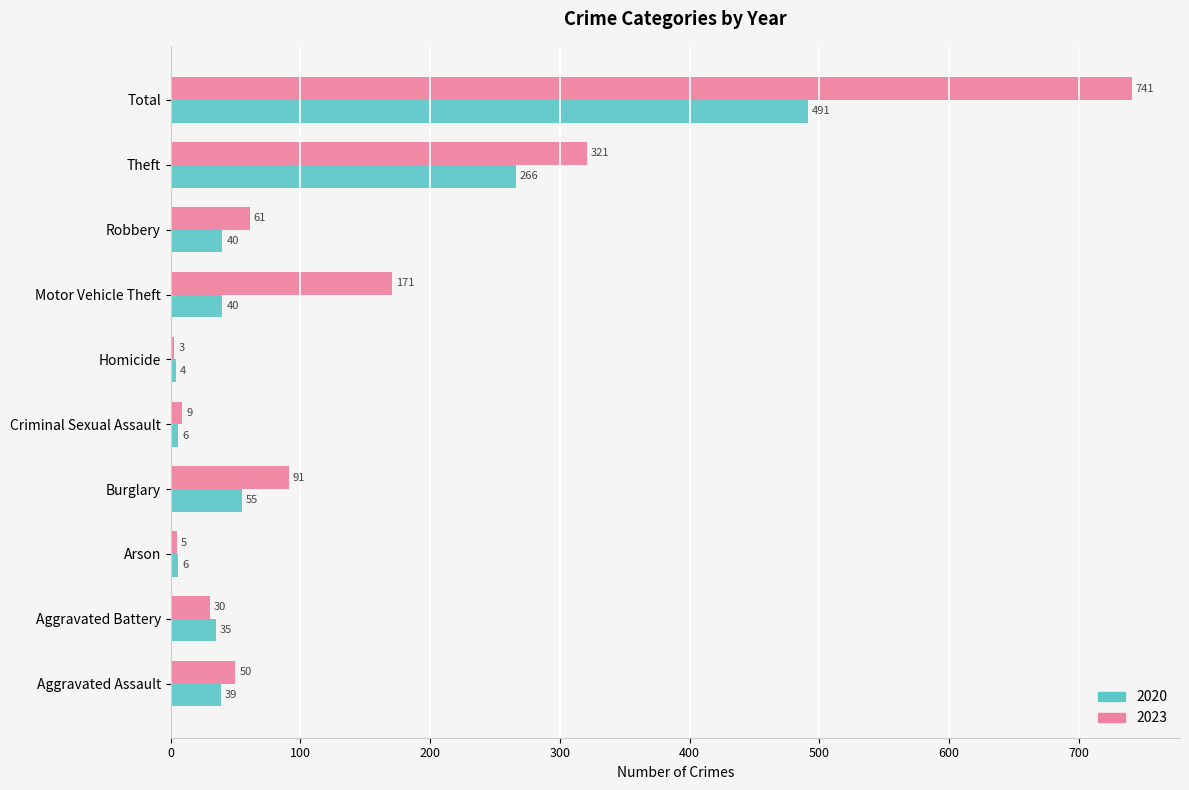

Which label corresponds to the largest value in the chart?

Total